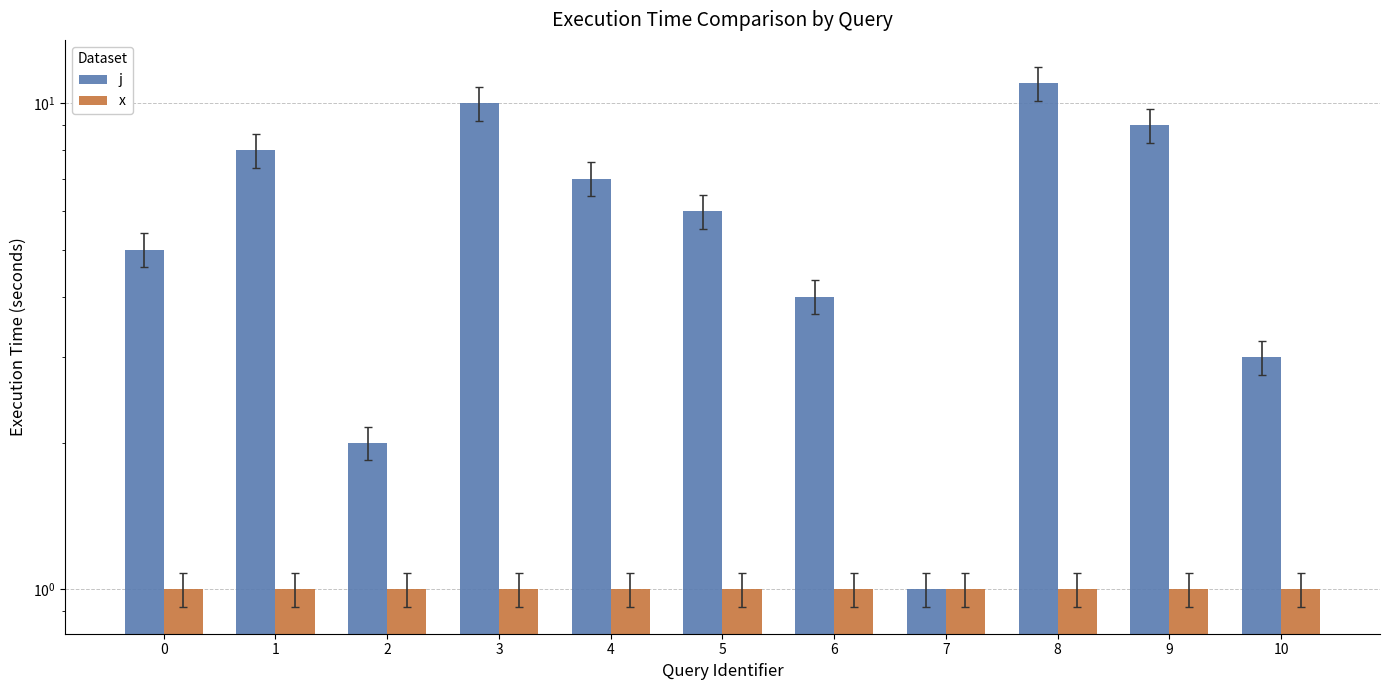

Where is j nearest to the value 6?

5